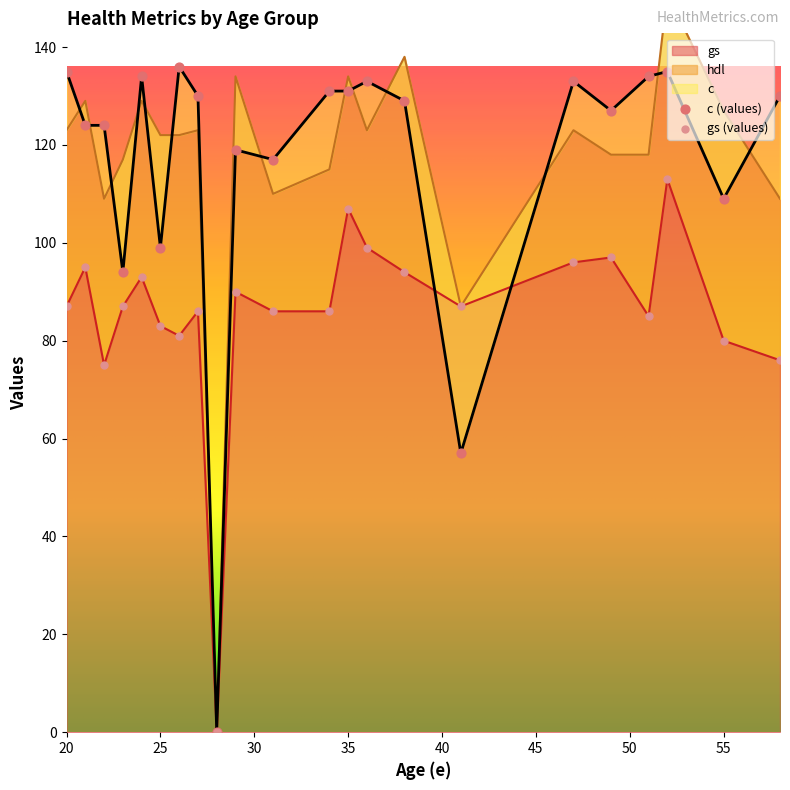

At how many categories does at least one series exceed 69?

21